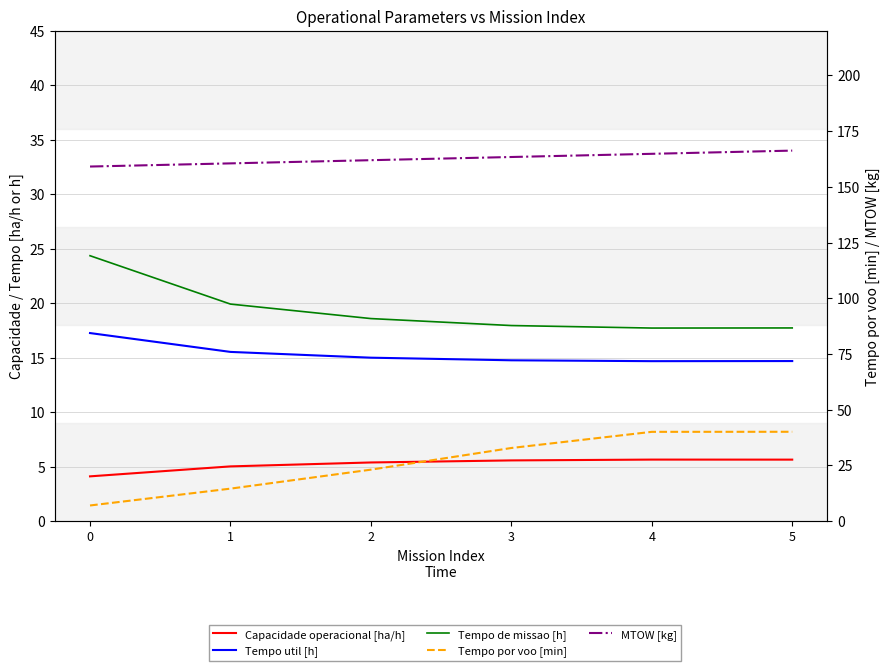

At 3, list the series in order from largest to smallest.

MTOW [kg], Tempo por voo [min], Tempo de missao [h], Tempo util [h], Capacidade operacional [ha/h]